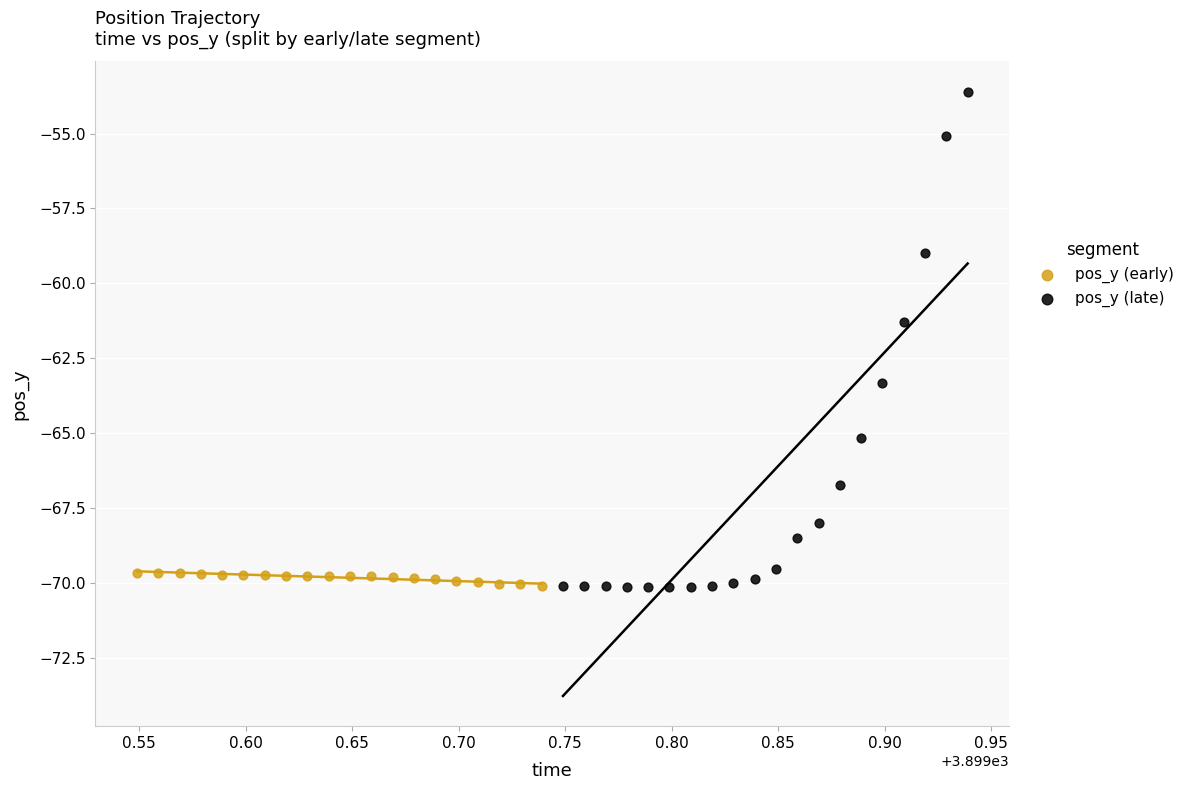

Which series has the largest Y range (max minus min)?

pos_y (late)